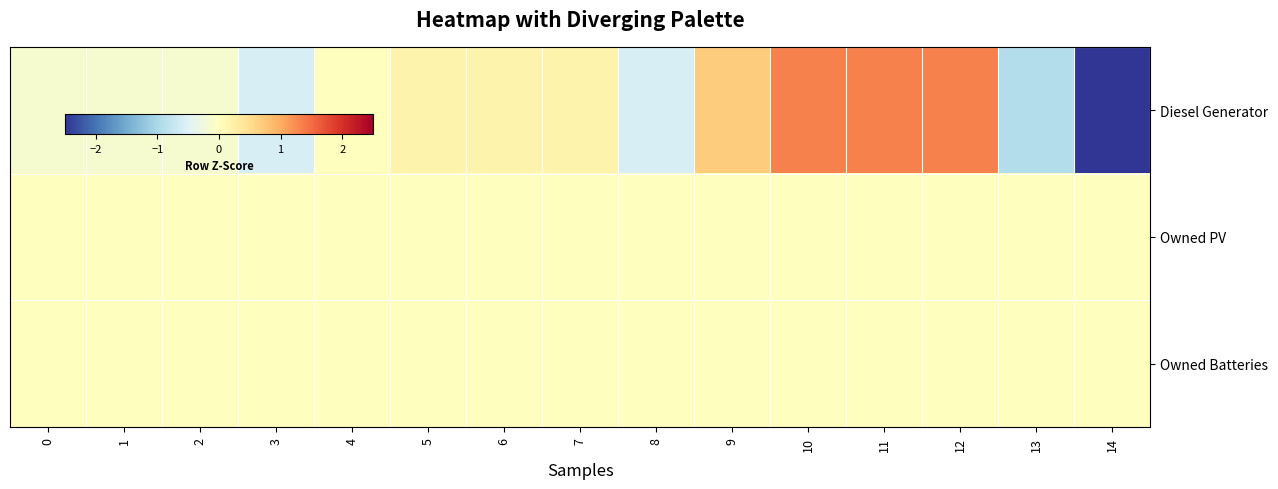

Which series changed the most between 2 and 4?

Diesel Generator